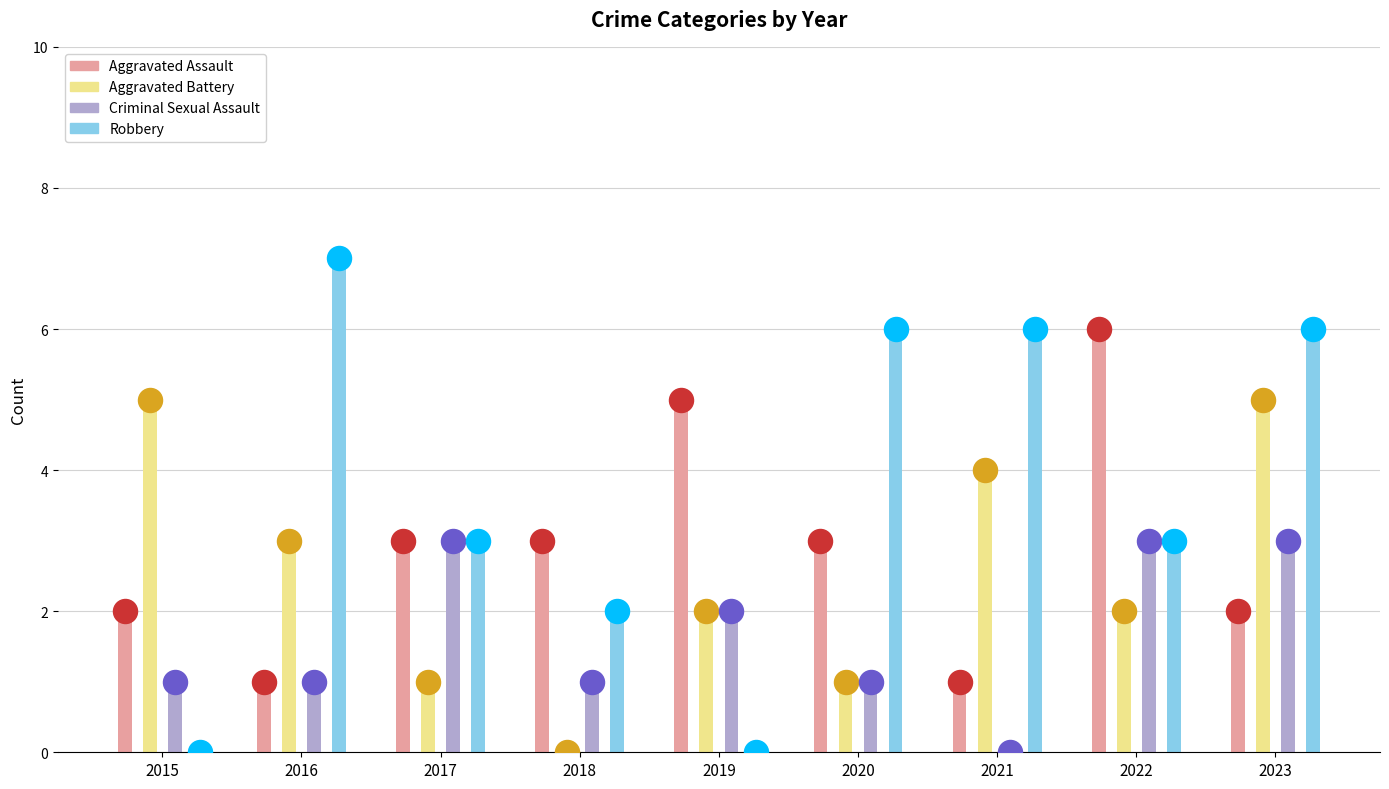

Is the value of Aggravated Battery at 2017 greater than the value of Aggravated Assault at 2020?

No